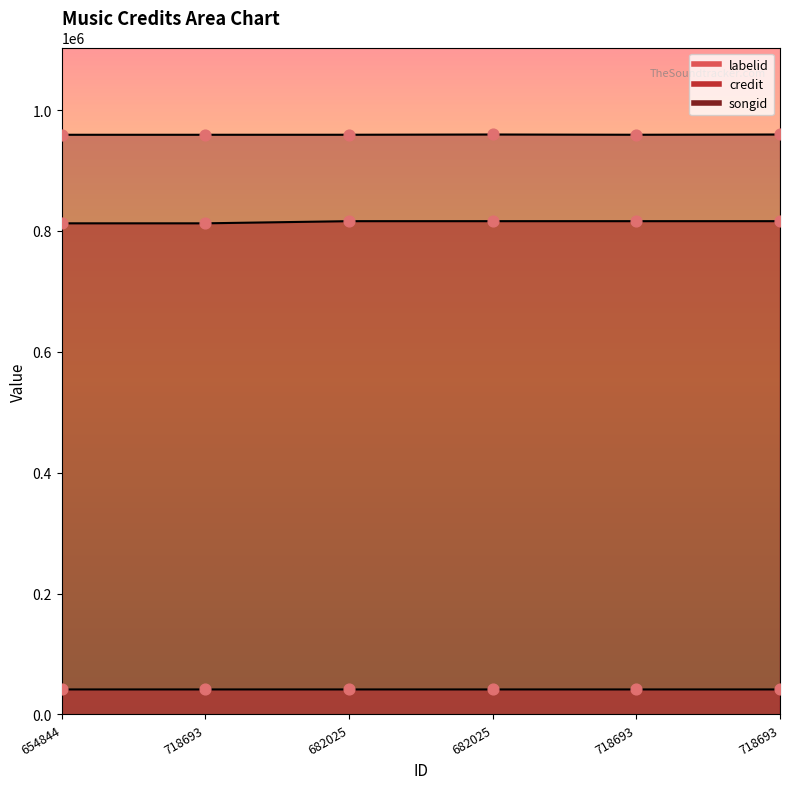

What is the total value across all series at 654844?

1813194